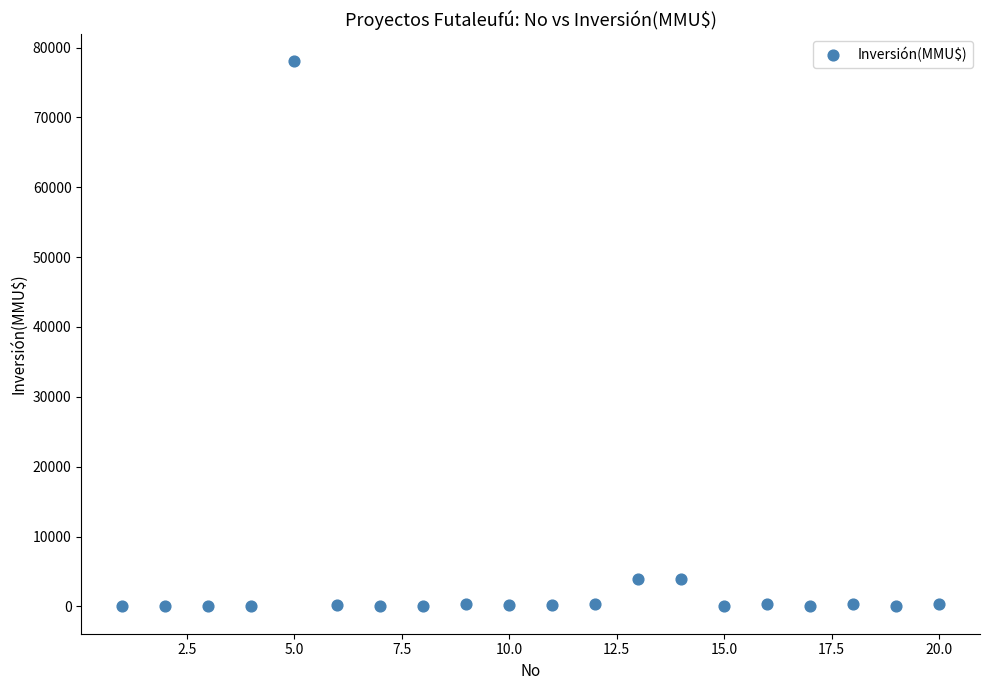

What is the range of X values (max minus min)?

19